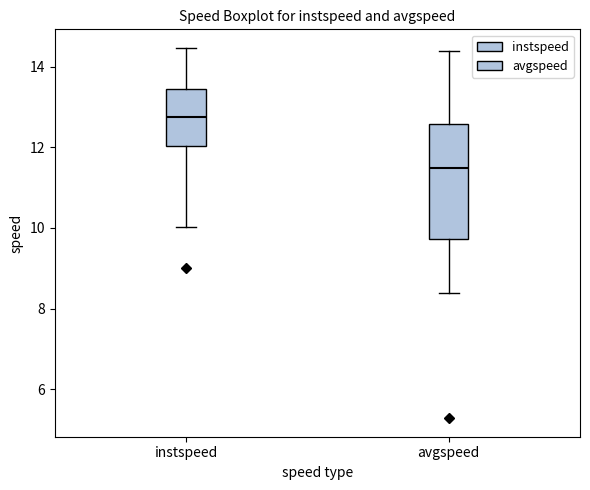

Where is the upper edge of the box for instspeed on the y-axis? The values are not printed on the chart, so give them approximately, as read against the axis.

13.4